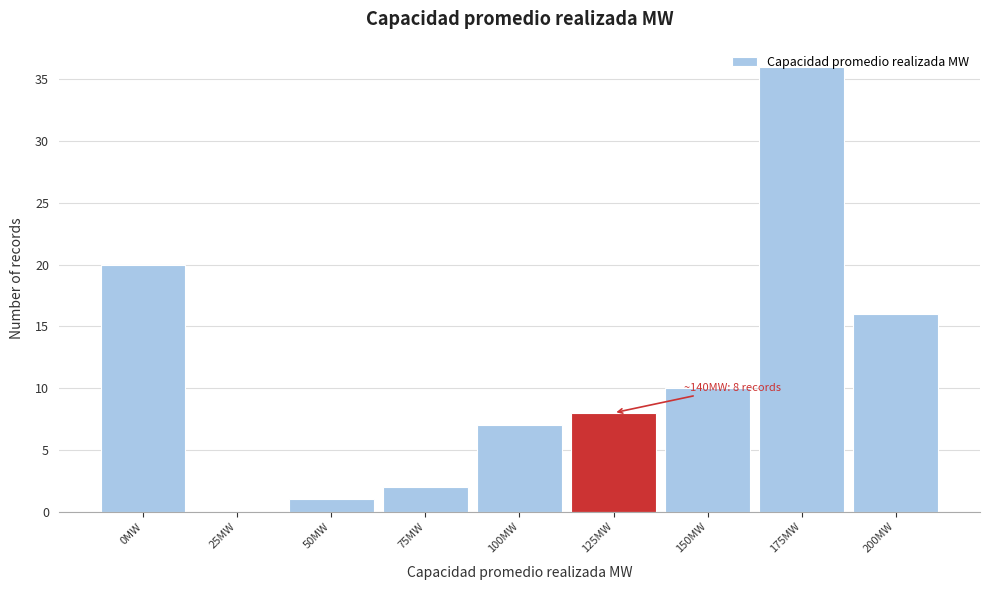

What is the maximum value shown in the chart?

36